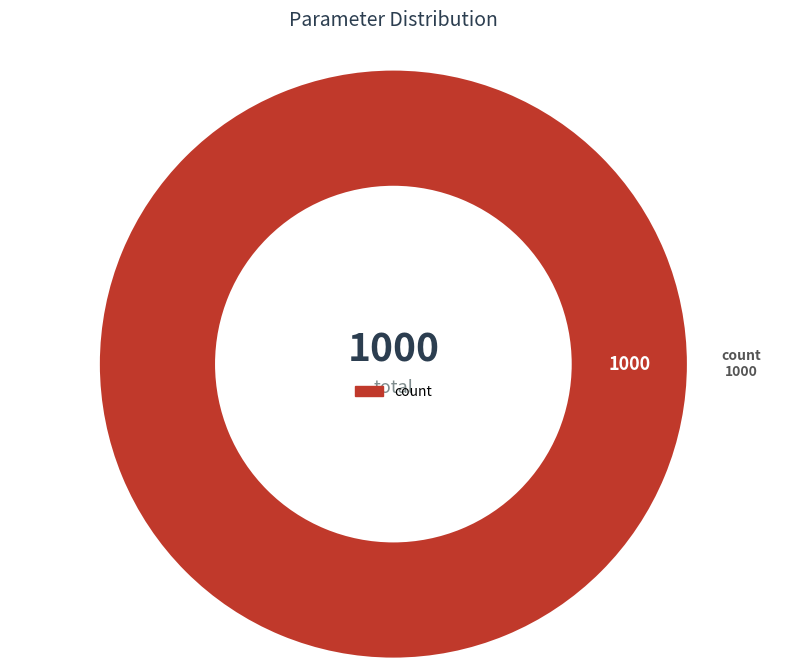

How many slices are in this pie chart?

1